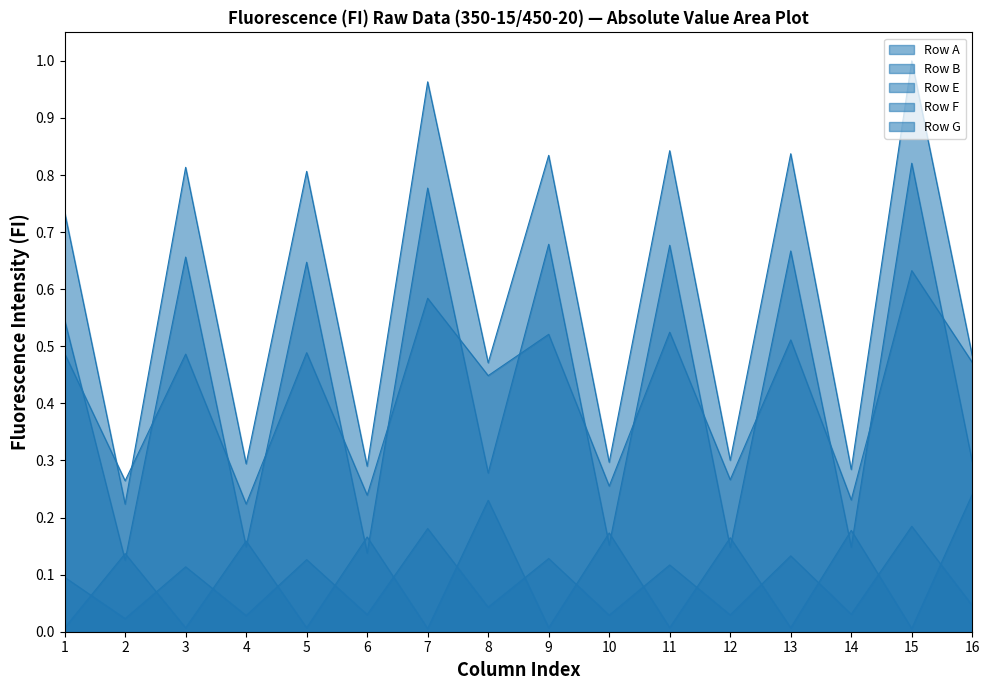

Which category has the lowest value in the Row G series?

4